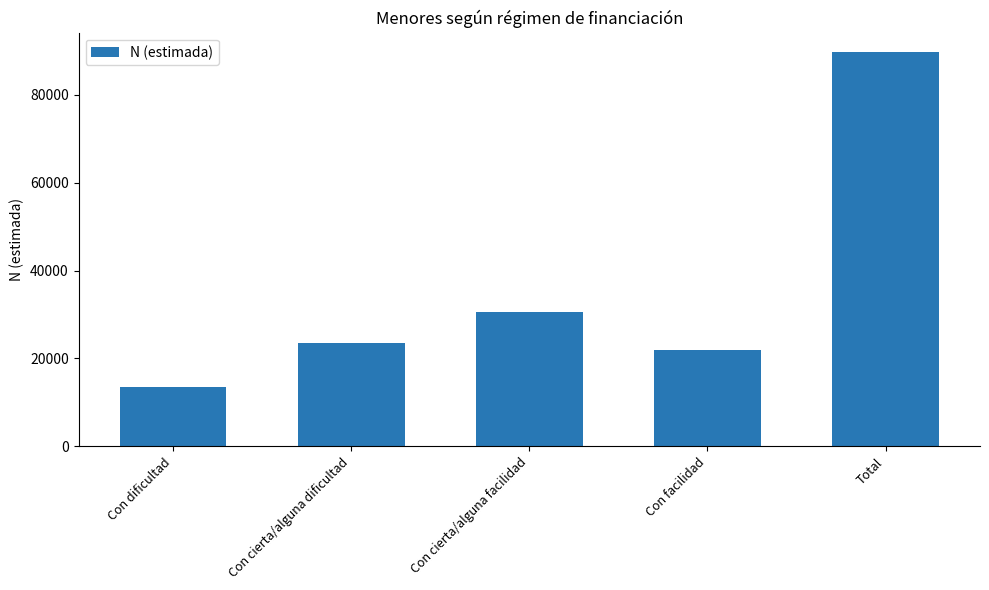

What is the average value?

35855